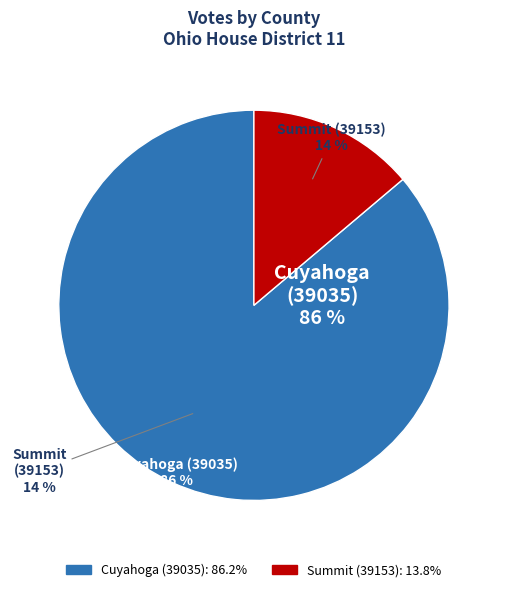

What is the ratio of the value at Cuyahoga (39035) to the value at Summit (39153)?

6.2